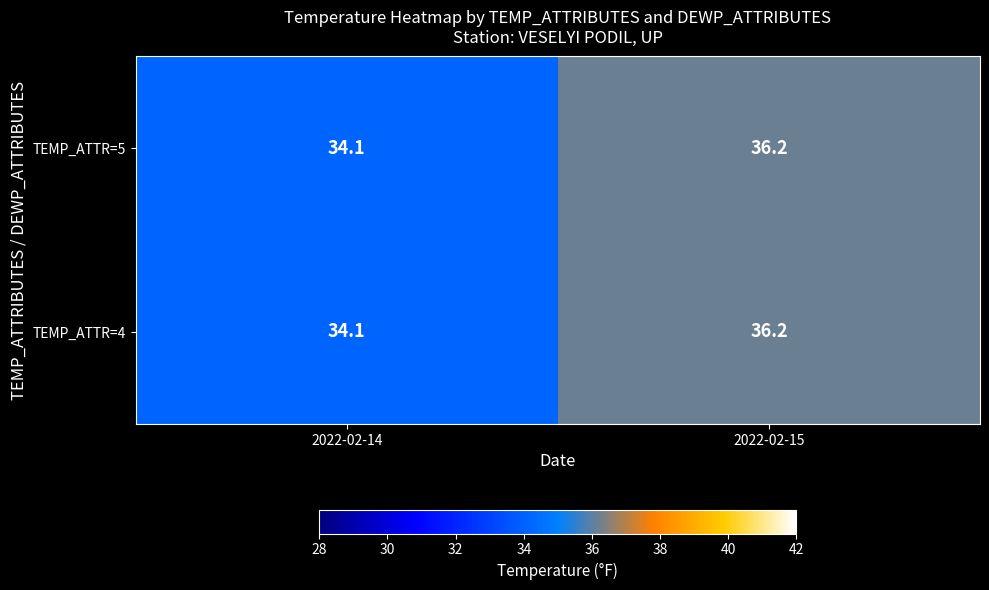

What is the maximum value for TEMP_ATTR=5?

36.2